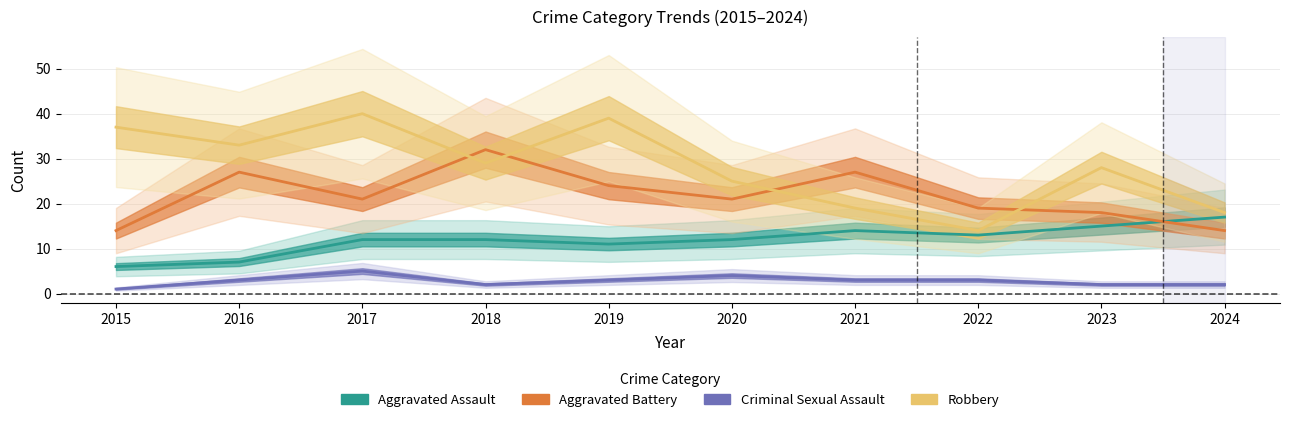

Where do Robbery and Aggravated Battery first cross each other?

2017 and 2018